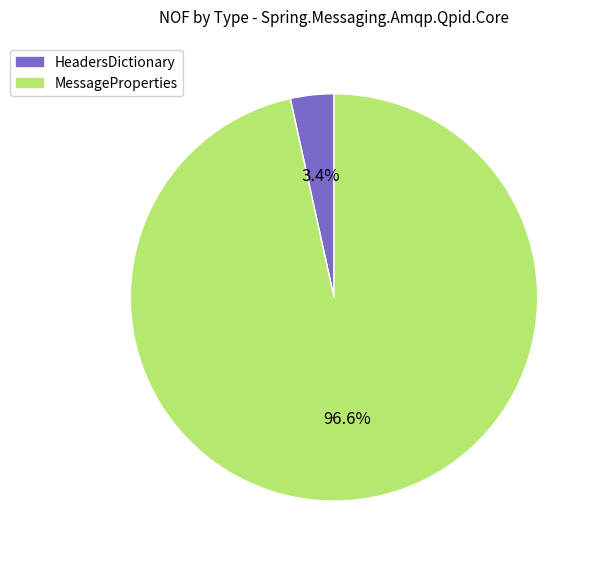

What percentage is NOT represented by HeadersDictionary?

96.6%